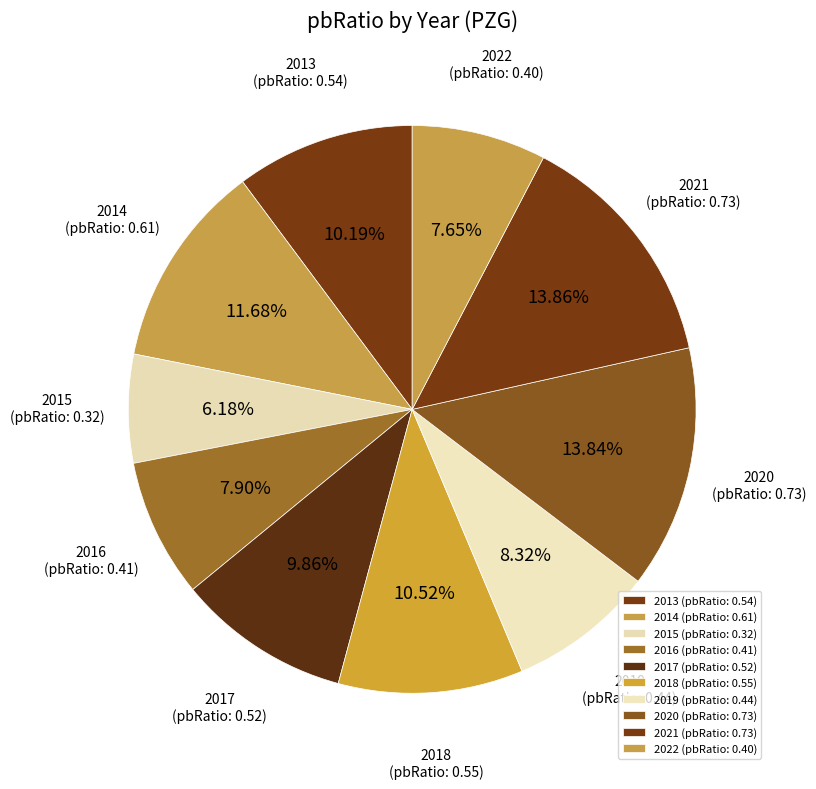

How many slices are in this pie chart?

10